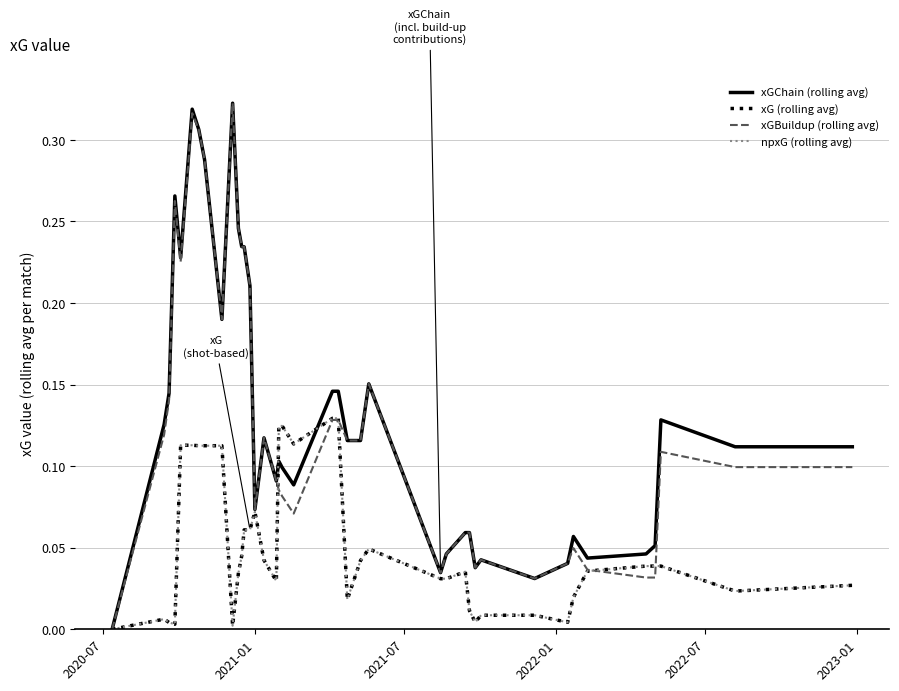

Does the chart display data point markers on the line(s)?

No